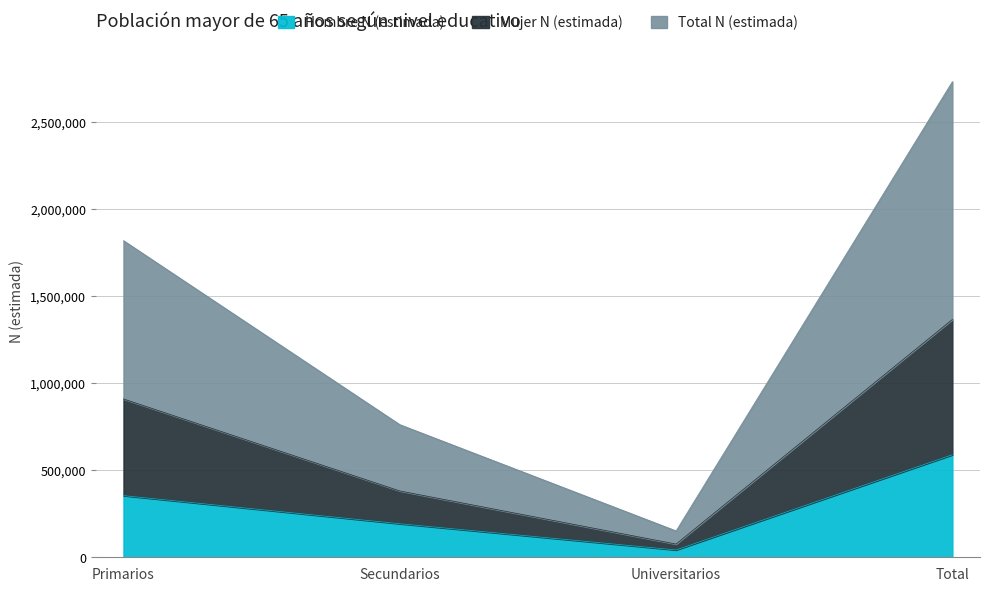

Rank the series at Total from highest to lowest value.

Total N (estimada), Mujer N (estimada), Hombre N (estimada)